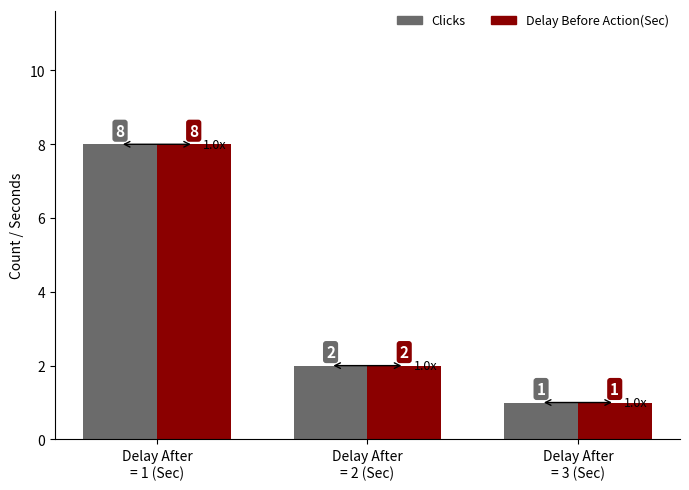

At which category does the chart reach its peak across all series?

Delay After
= 1 (Sec)